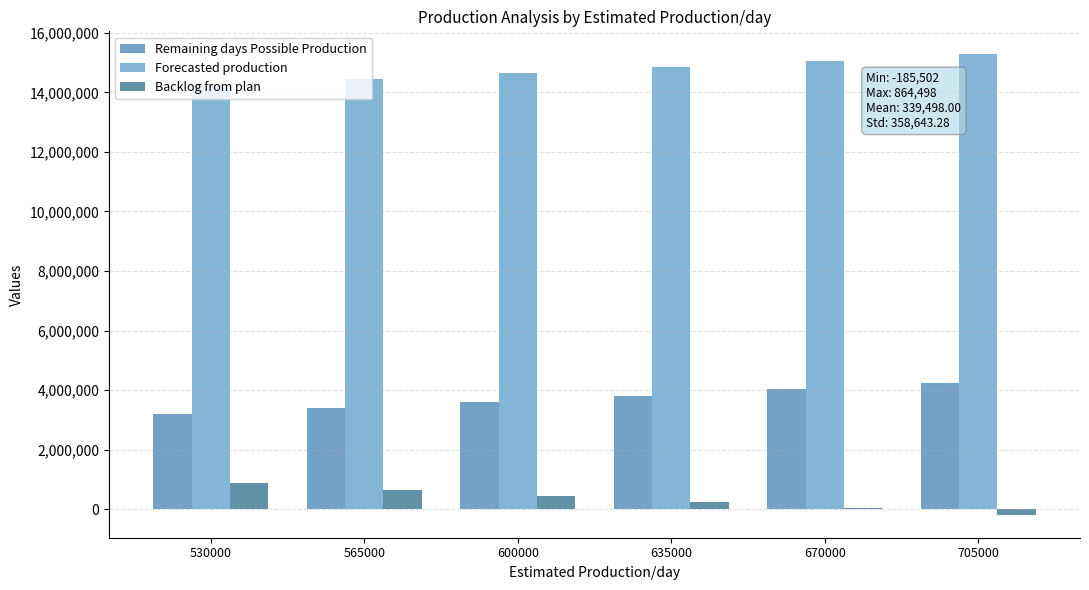

Which series has the largest total across all categories?

Forecasted production